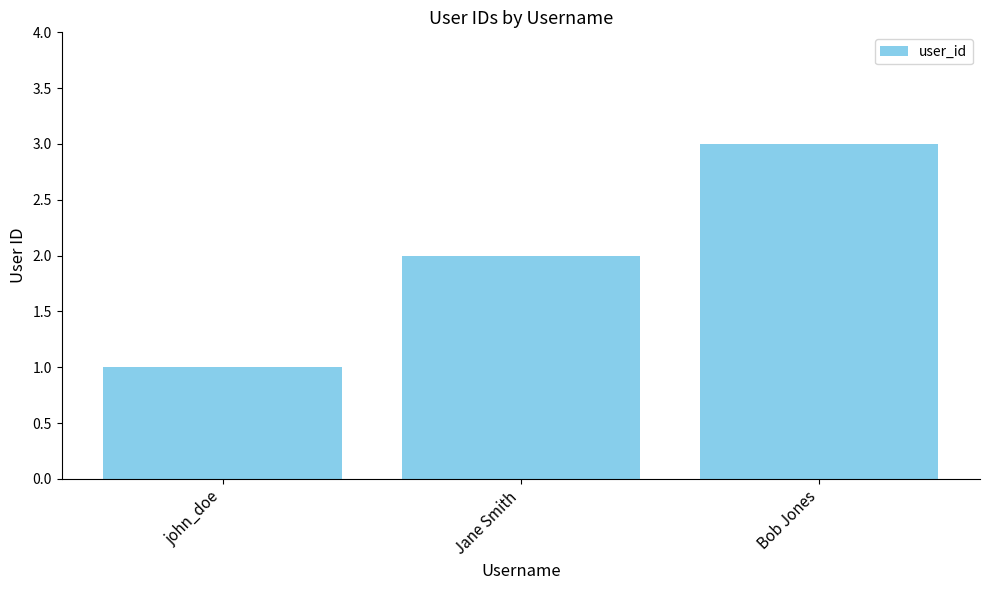

Reading right to left, list all the values displayed in this chart.

3	2	1